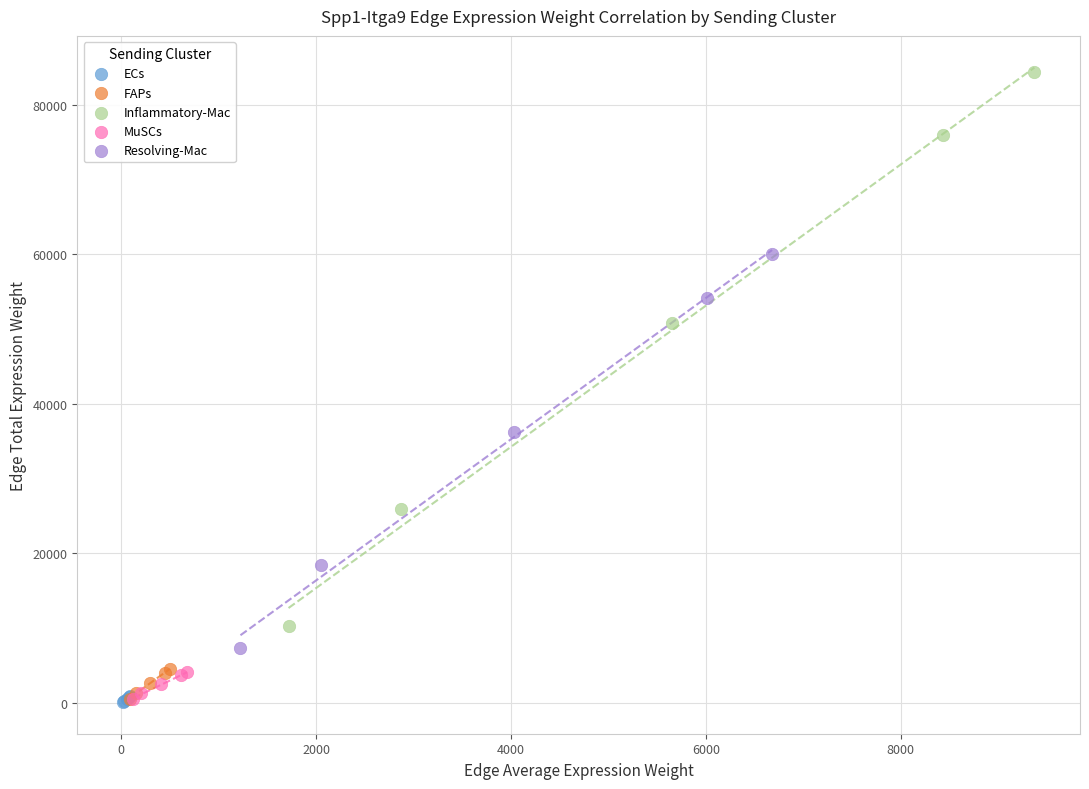

Which series has the widest spread of Y values?

Inflammatory-Mac